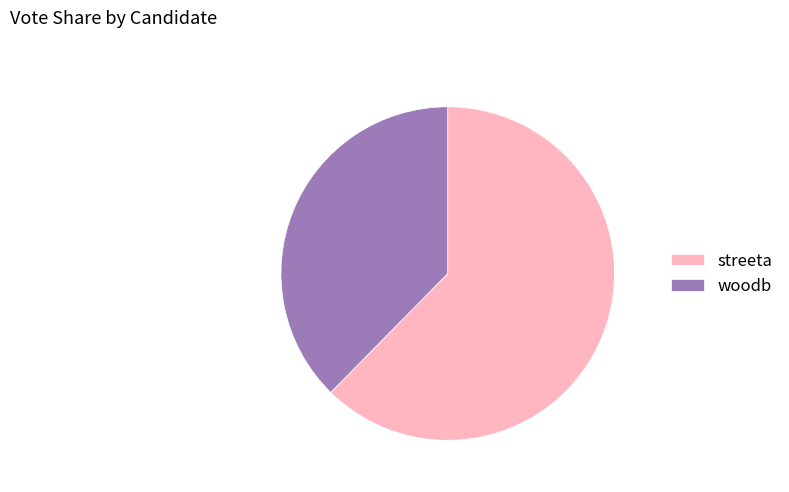

Which category accounts for the majority?

streeta